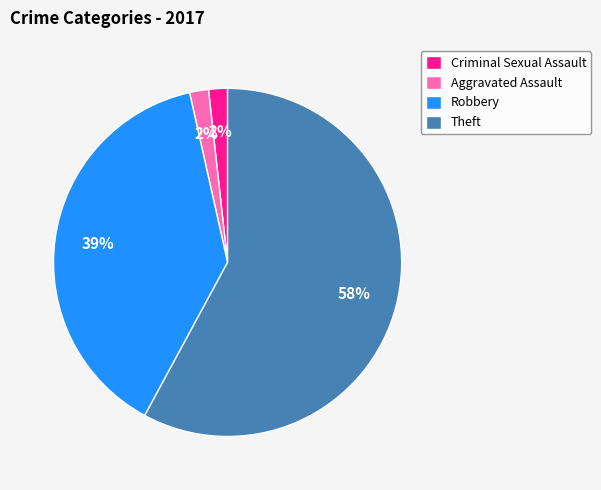

To the nearest percent, what portion does Robbery represent?

39%